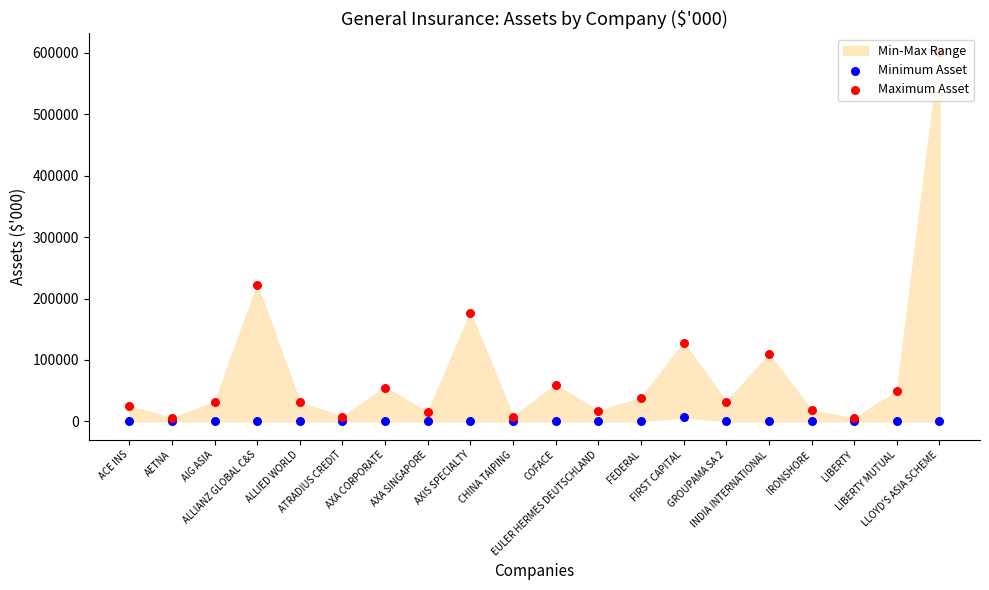

Is the value of Minimum Asset at FEDERAL greater than the value of Maximum Asset at EULER HERMES DEUTSCHLAND?

No